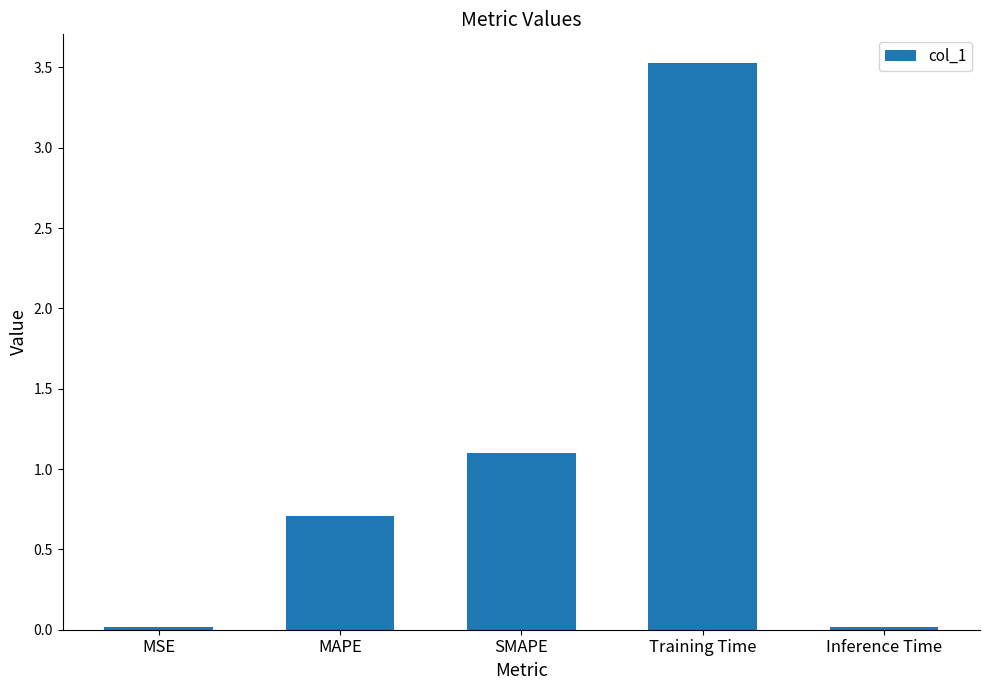

Is it true that the value at SMAPE is 1.1?

True